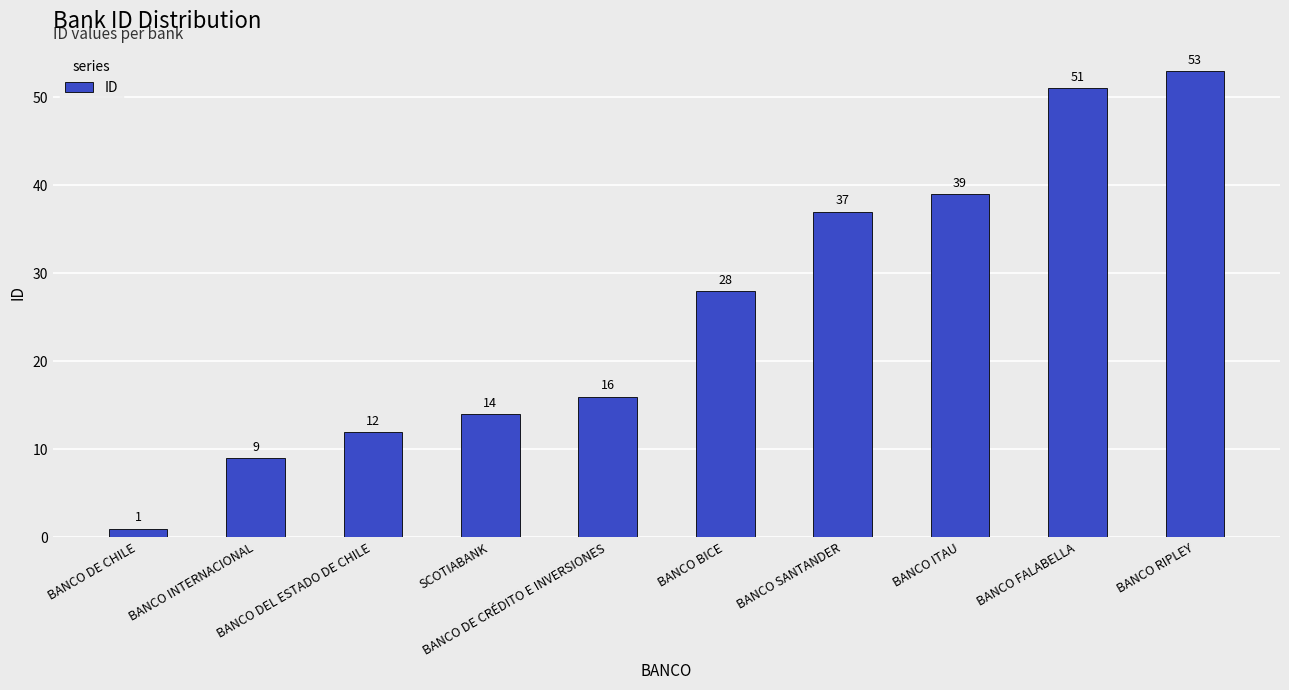

What value does the data have at BANCO BICE, to the nearest 10?

30